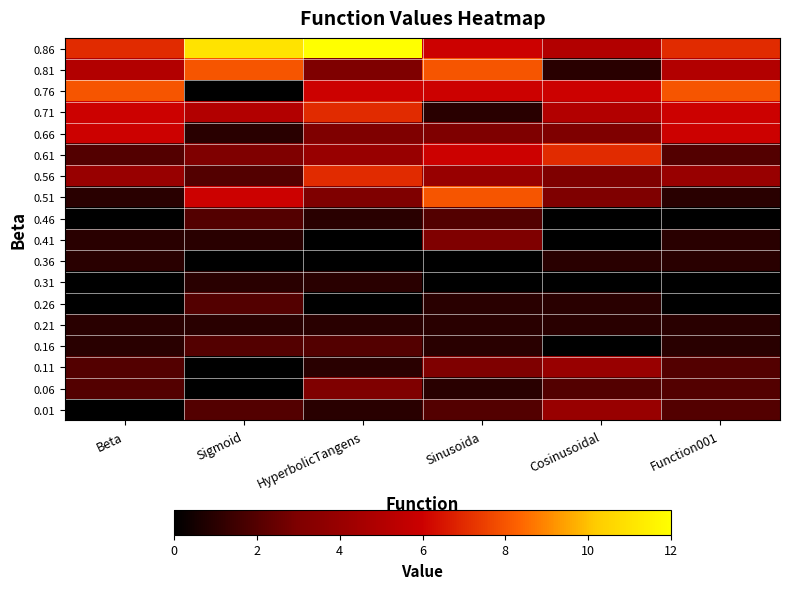

Reading left to right, what are all the values shown in this chart?

0.01: Beta=0	Sigmoid=2	HyperbolicTangens=1	Sinusoida=2	Cosinusoidal=4	Function001=2
0.06: Beta=2	Sigmoid=0	HyperbolicTangens=3	Sinusoida=1	Cosinusoidal=2	Function001=2
0.11: Beta=2	Sigmoid=0	HyperbolicTangens=1	Sinusoida=3	Cosinusoidal=4	Function001=2
0.16: Beta=1	Sigmoid=2	HyperbolicTangens=2	Sinusoida=1	Cosinusoidal=0	Function001=1
0.21: Beta=1	Sigmoid=1	HyperbolicTangens=1	Sinusoida=1	Cosinusoidal=1	Function001=1
0.26: Beta=0	Sigmoid=2	HyperbolicTangens=0	Sinusoida=1	Cosinusoidal=1	Function001=0
0.31: Beta=0	Sigmoid=1	HyperbolicTangens=1	Sinusoida=0	Cosinusoidal=0	Function001=0
0.36: Beta=1	Sigmoid=0	HyperbolicTangens=0	Sinusoida=0	Cosinusoidal=1	Function001=1
0.41: Beta=1	Sigmoid=1	HyperbolicTangens=0	Sinusoida=3	Cosinusoidal=0	Function001=1
0.46: Beta=0	Sigmoid=2	HyperbolicTangens=1	Sinusoida=2	Cosinusoidal=0	Function001=0
0.51: Beta=1	Sigmoid=6	HyperbolicTangens=3	Sinusoida=8	Cosinusoidal=3	Function001=1
0.56: Beta=4	Sigmoid=2	HyperbolicTangens=7	Sinusoida=4	Cosinusoidal=3	Function001=4
0.61: Beta=2	Sigmoid=3	HyperbolicTangens=4	Sinusoida=6	Cosinusoidal=7	Function001=2
0.66: Beta=6	Sigmoid=1	HyperbolicTangens=3	Sinusoida=3	Cosinusoidal=3	Function001=6
0.71: Beta=6	Sigmoid=5	HyperbolicTangens=7	Sinusoida=1	Cosinusoidal=5	Function001=6
0.76: Beta=8	Sigmoid=0	HyperbolicTangens=6	Sinusoida=6	Cosinusoidal=6	Function001=8
0.81: Beta=5	Sigmoid=8	HyperbolicTangens=3	Sinusoida=8	Cosinusoidal=1	Function001=5
0.86: Beta=7	Sigmoid=11	HyperbolicTangens=12	Sinusoida=6	Cosinusoidal=5	Function001=7